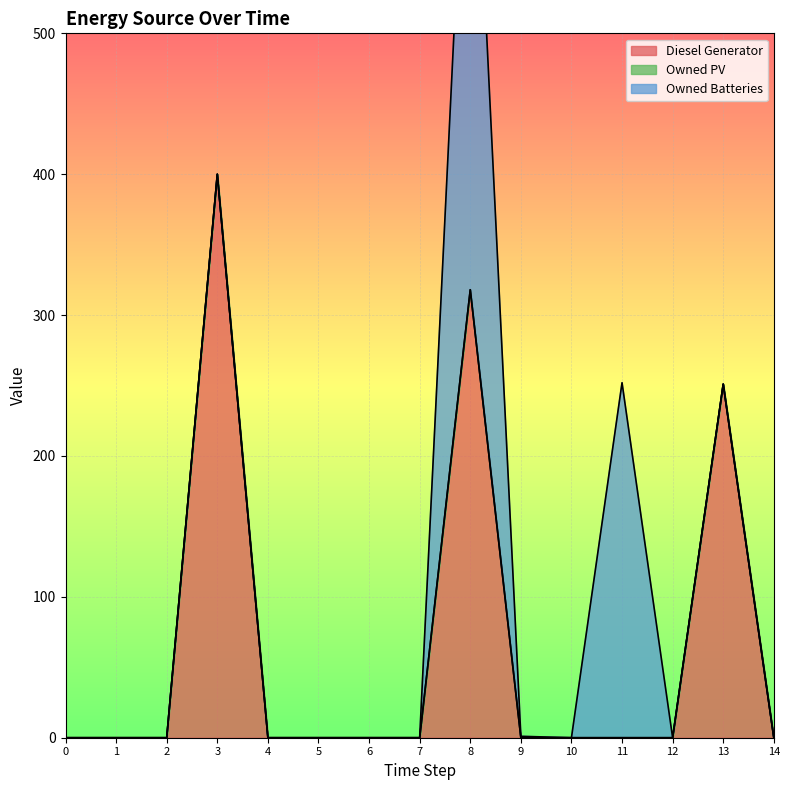

At how many categories does at least one series exceed 56?

4